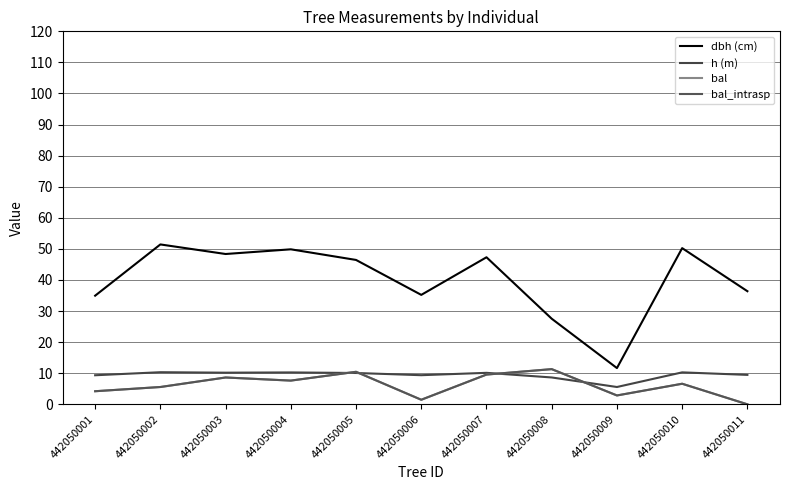

True or false: bal_intrasp and bal cross at least once.

False